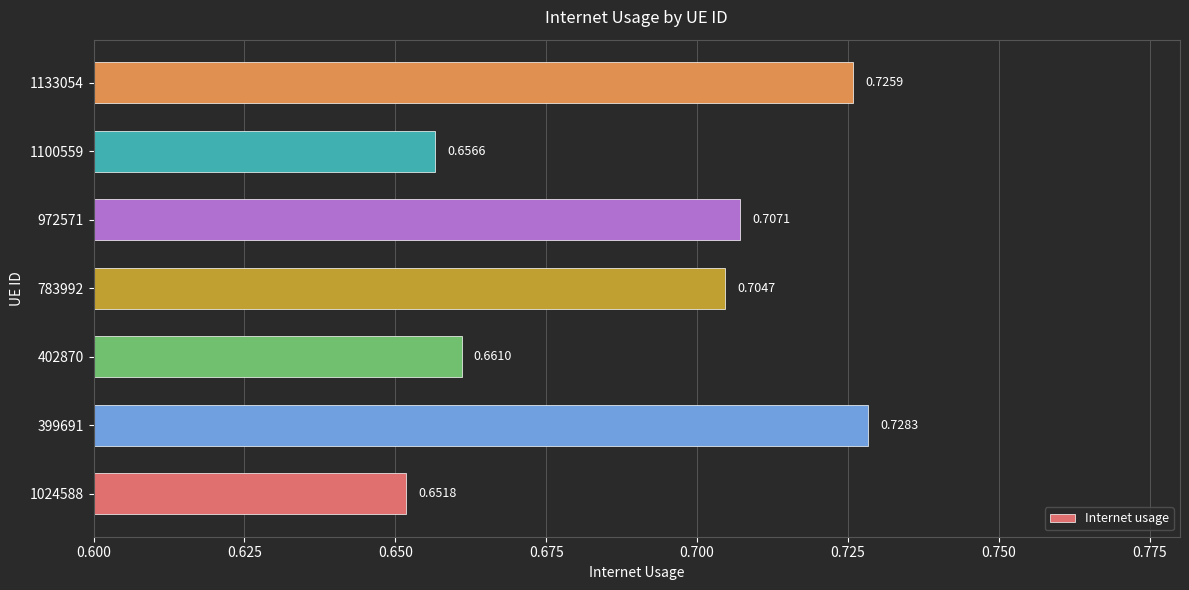

Between 1100559 and 1133054, which is larger?

1133054